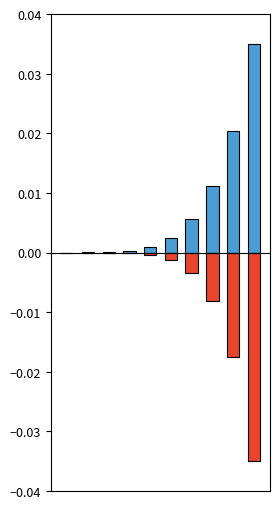

What are all the series names shown in the legend?

I_mean, R_mean